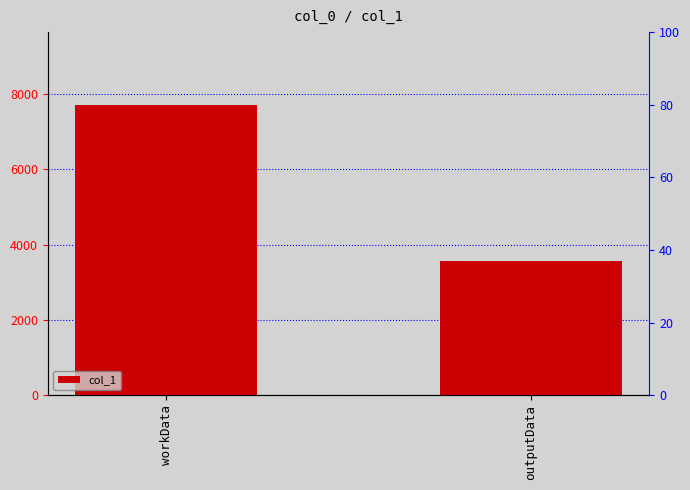

Reading left to right, extract all data points from this chart.

7712	3572